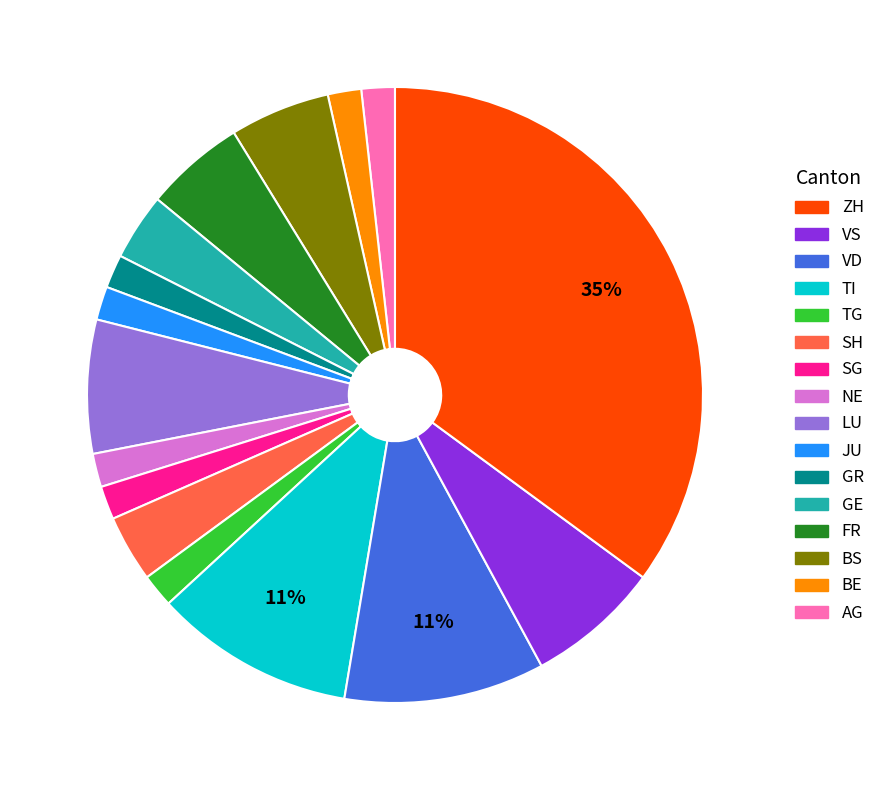

Is there a majority slice in this chart?

No